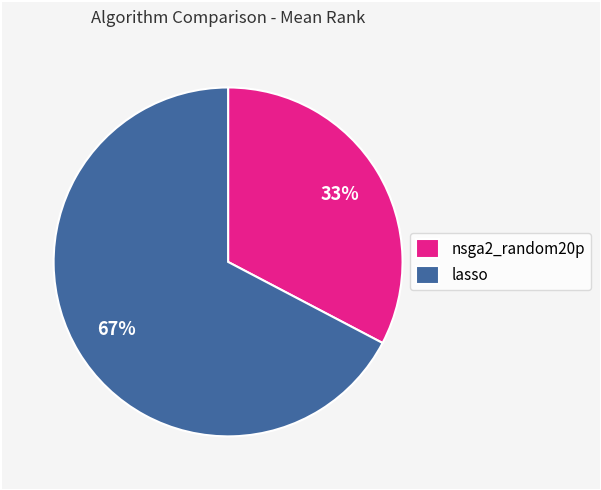

Which category has the smallest portion of the pie?

nsga2_random20p